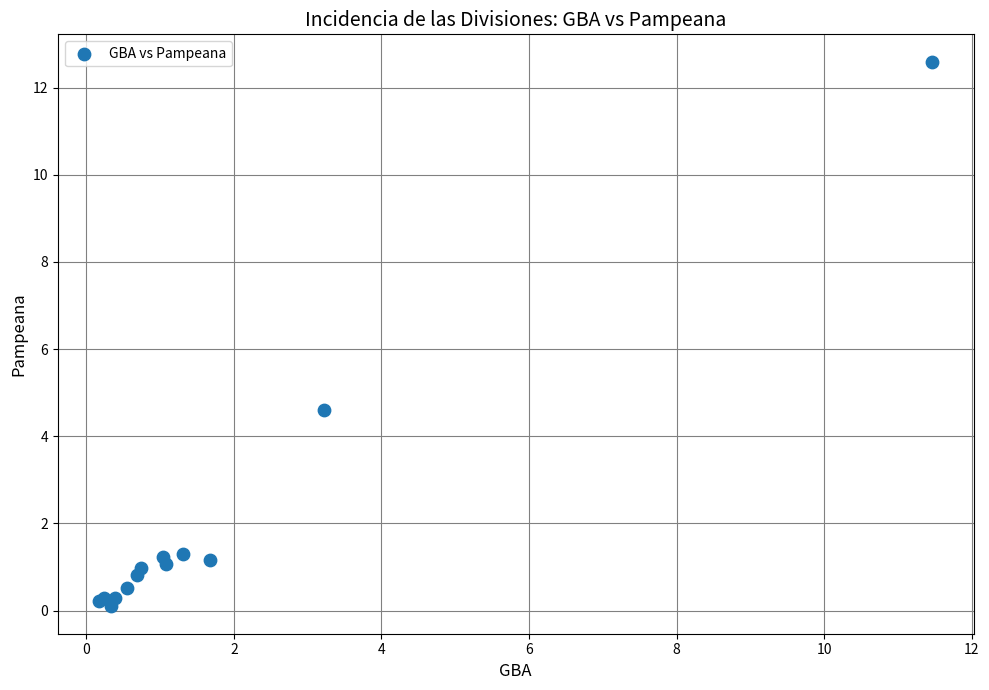

What Y value in the scatter plot is closest to 6?

4.6